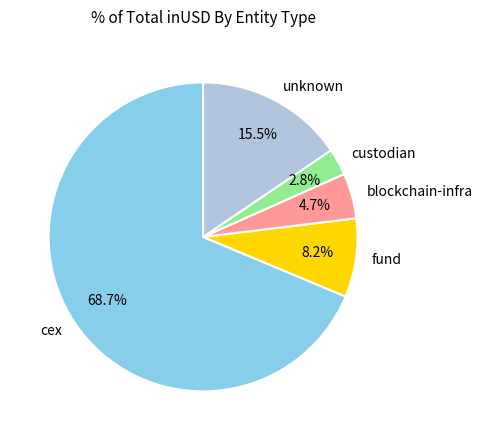

Rank the categories by value from highest to lowest.

cex, unknown, fund, blockchain-infra, custodian